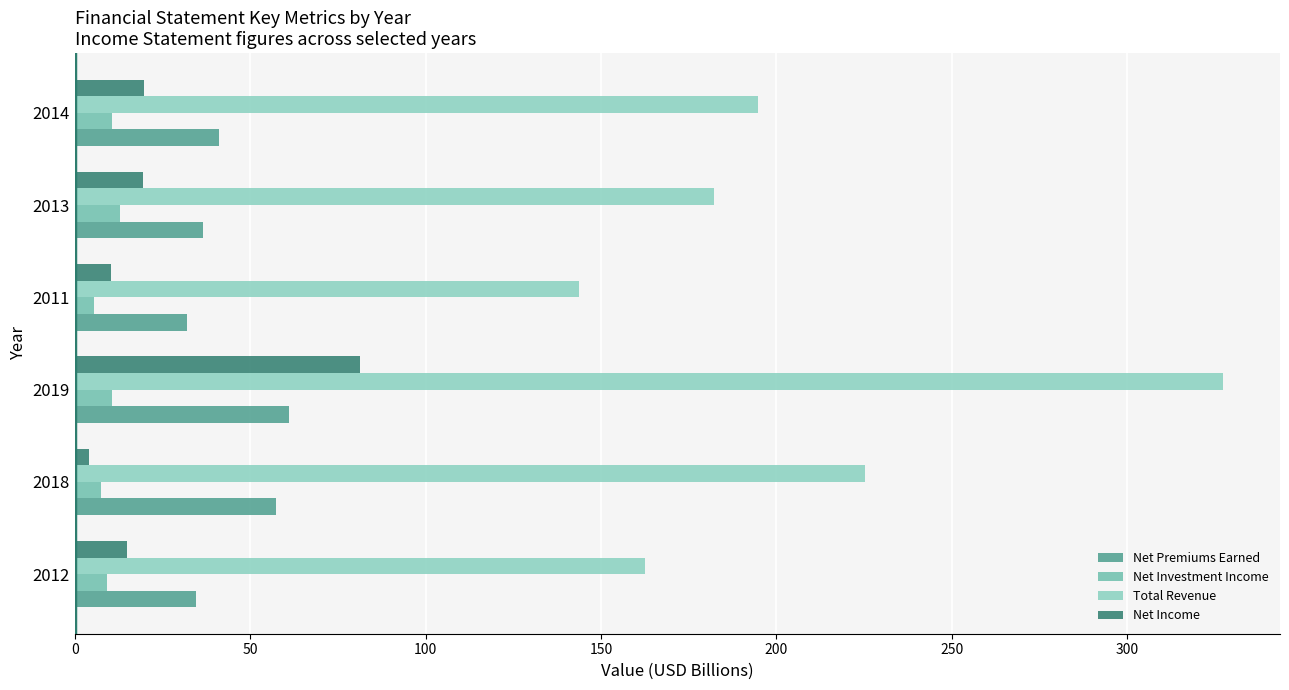

What is the average value of the Total Revenue series?

205.9